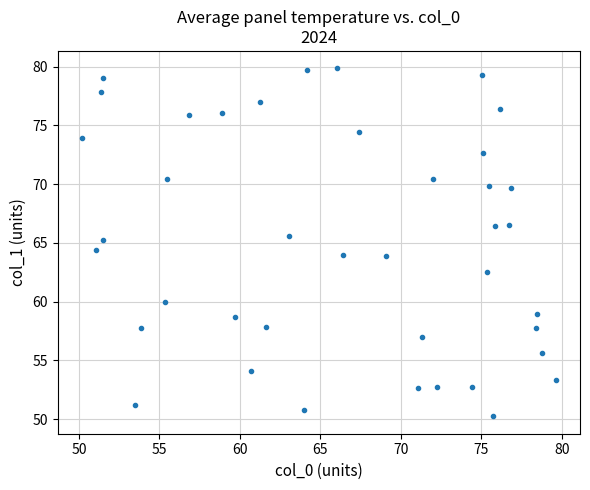

What is the range of X values (max minus min)?

29.5